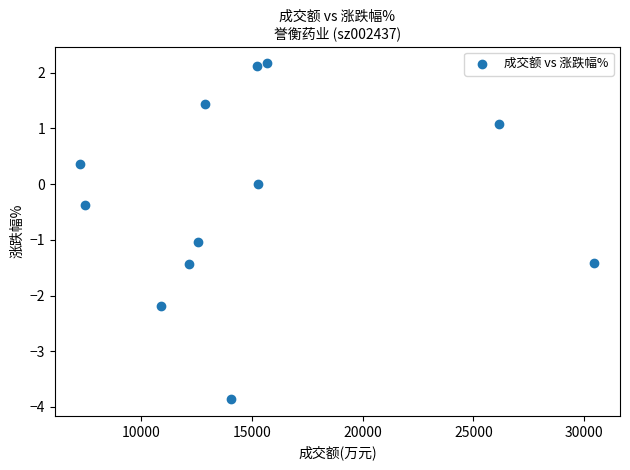

What is the range of Y values (max minus min)?

6.0